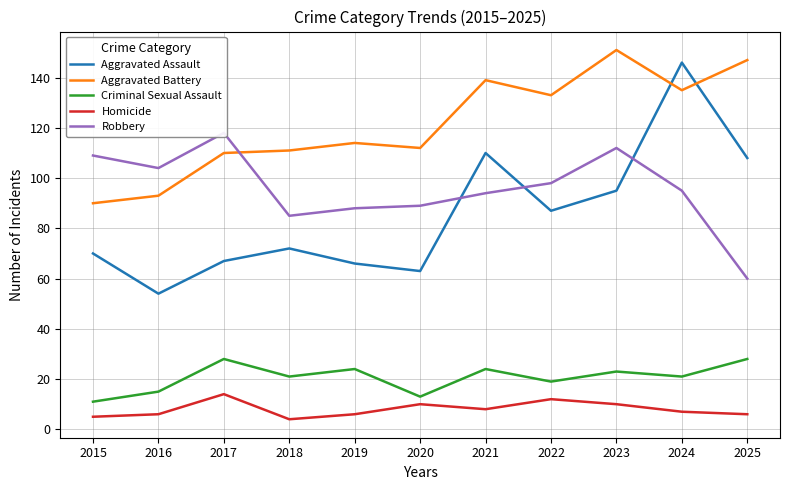

True or false: Robbery has a value of 104 at 2016.

True